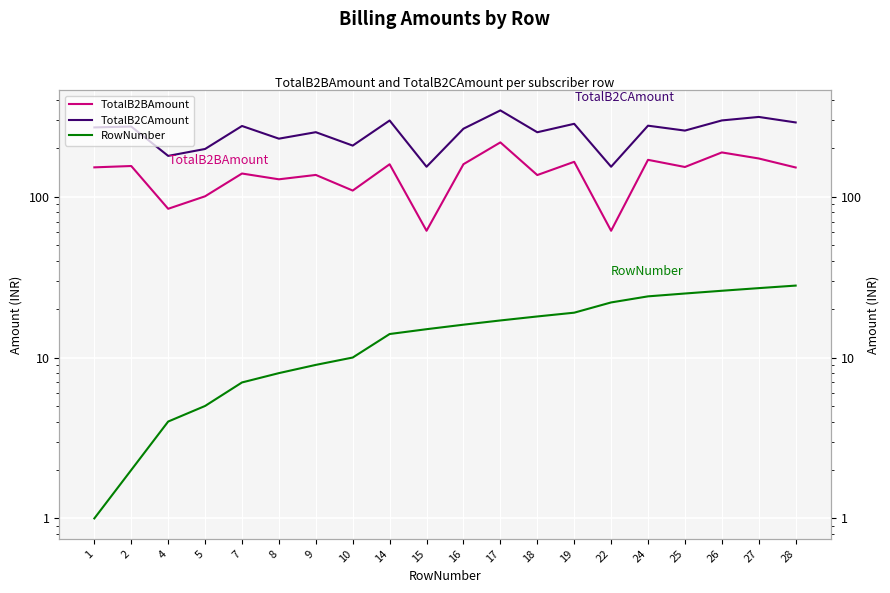

True or false: RowNumber has a value of 12.5 at 8.

False